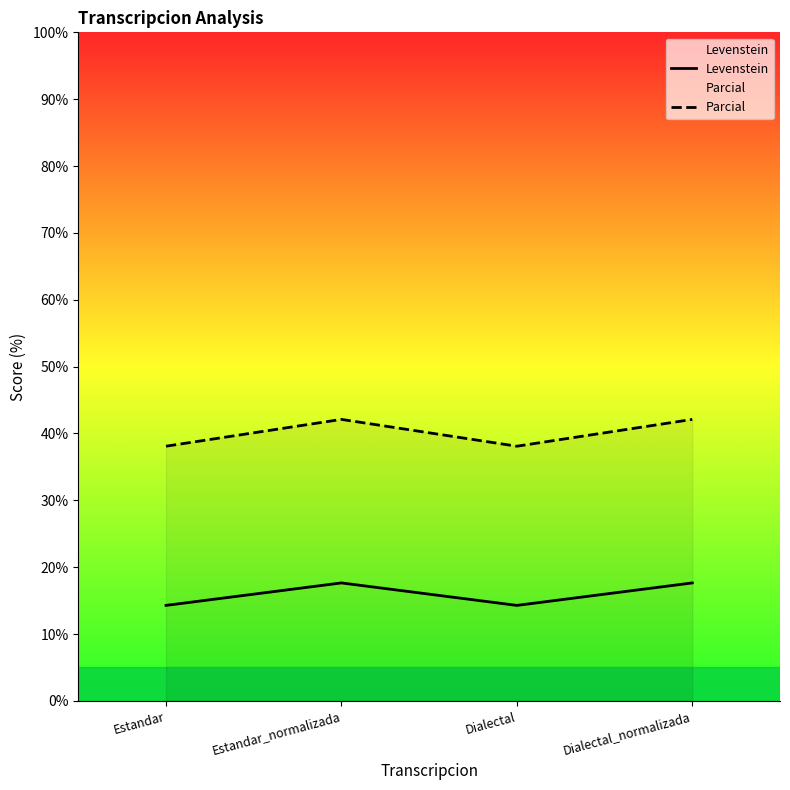

How many data points in Parcial are above 42?

2